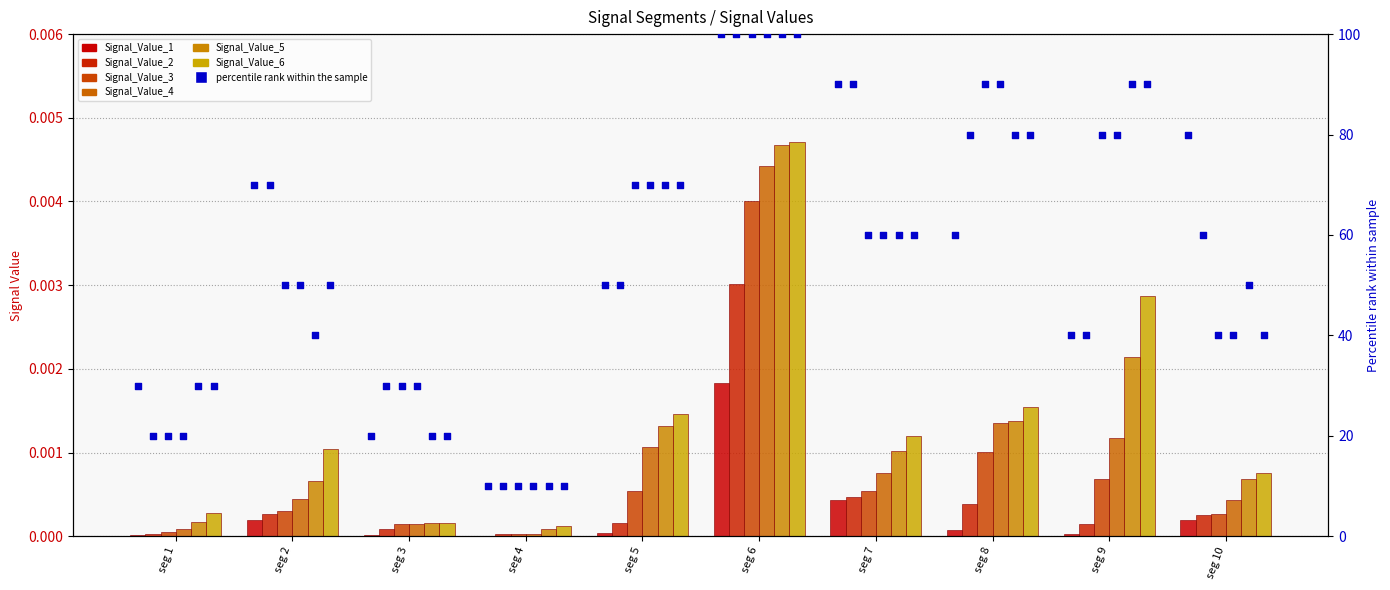

At how many categories does at least one series exceed 0?

10